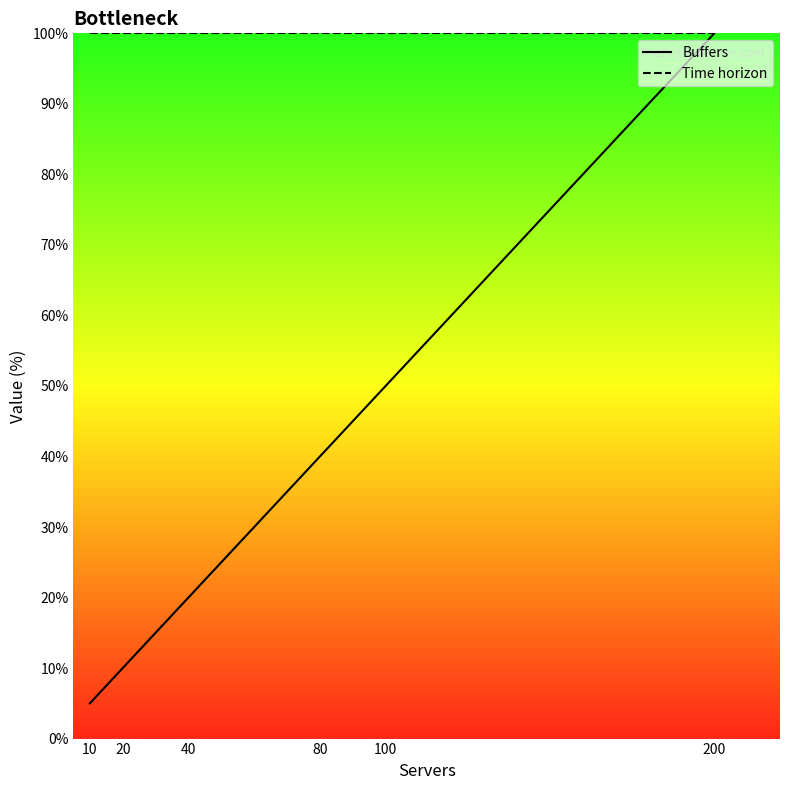

The value of Buffers at 100 is 50. True or false?

True